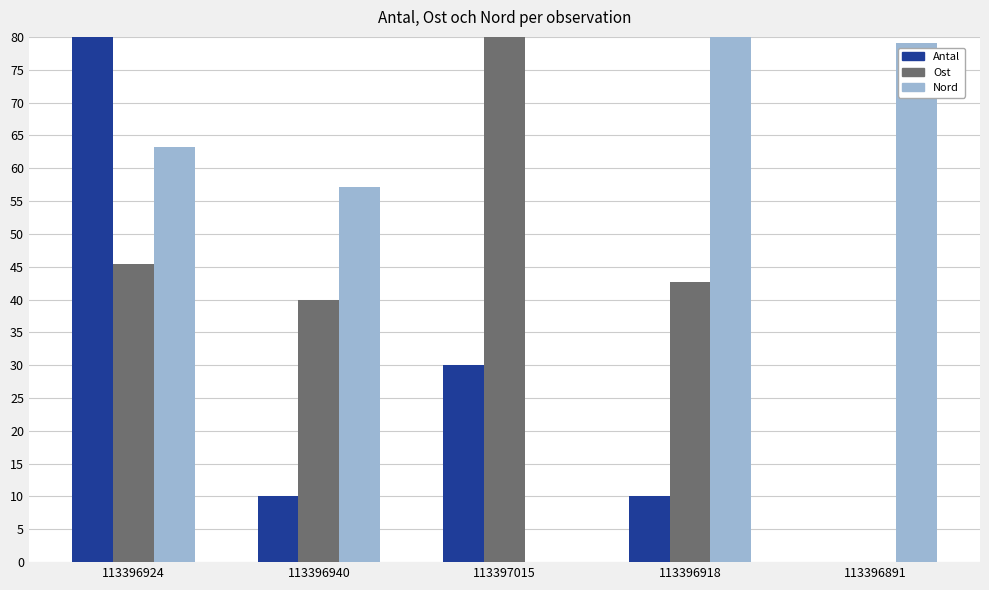

Between 113396940 and 113397015, which series saw the biggest shift?

Nord